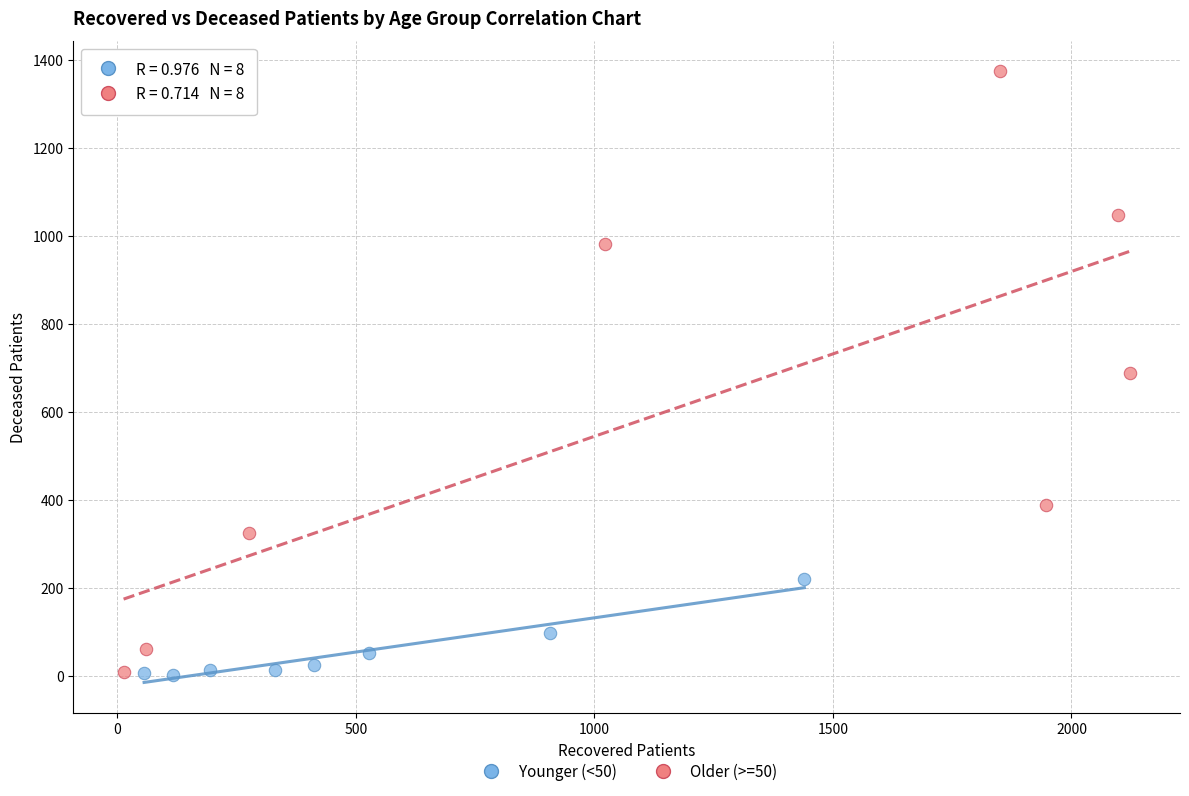

Which series has the widest spread of Y values?

Older (>=50)